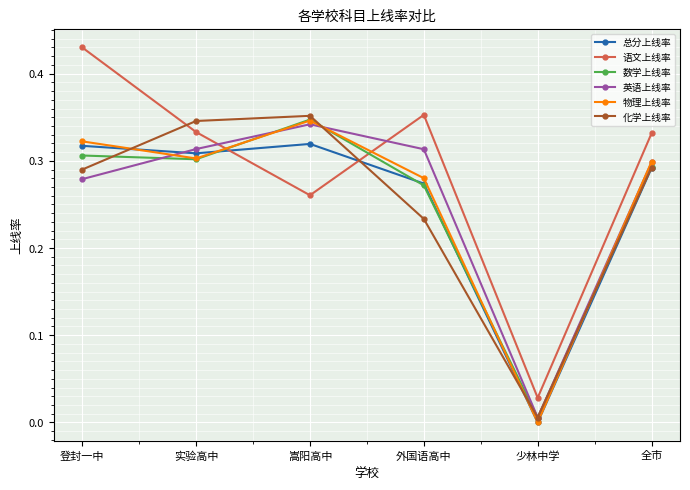

Which label corresponds to the smallest value in the chart?

少林中学